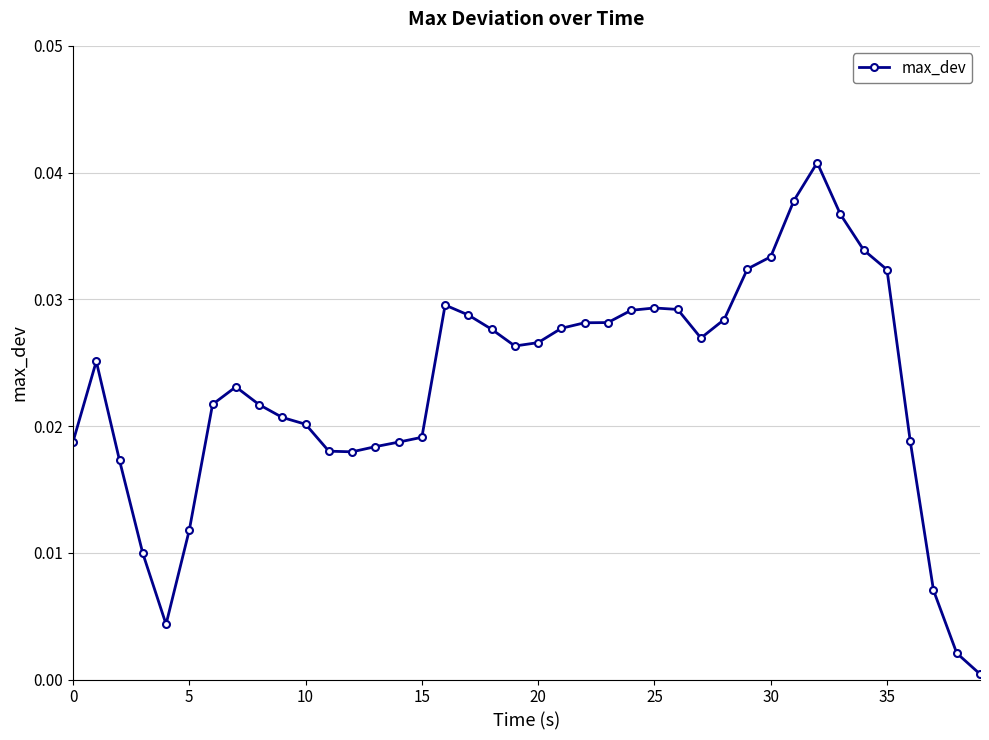

True or false: the data has more than 1 interior local peaks.

True